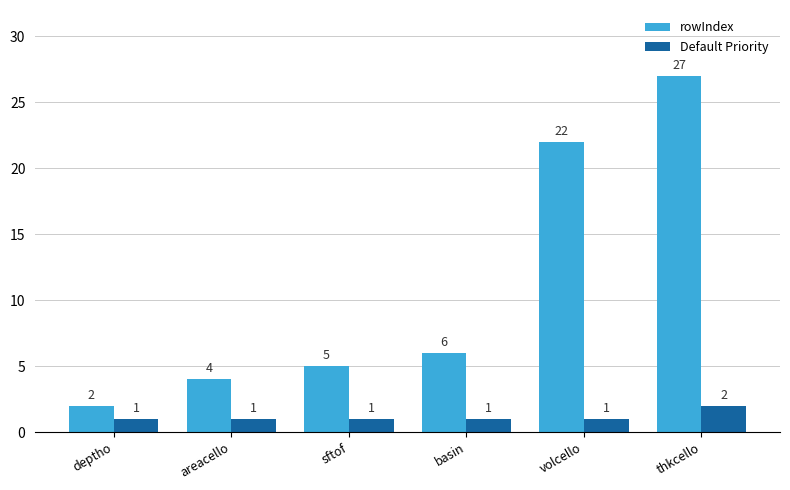

List the series in order of their overall mean, highest first.

rowIndex, Default Priority